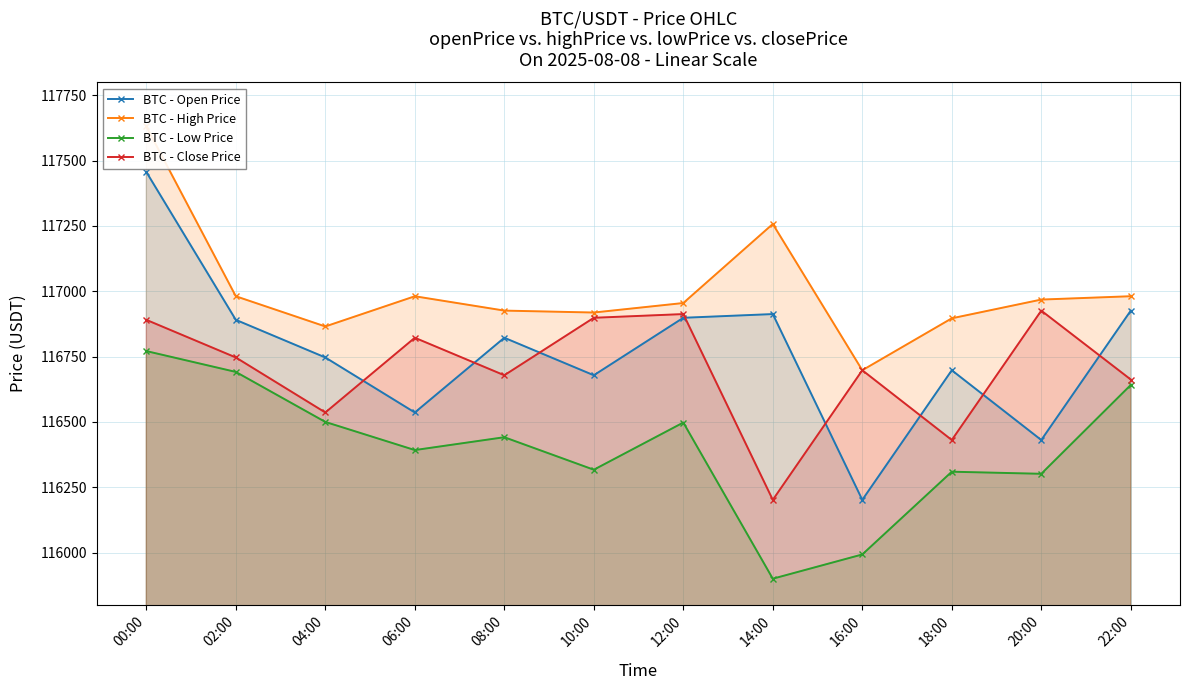

List the labels in order of BTC - Open Price value, largest first.

00:00, 22:00, 14:00, 12:00, 02:00, 08:00, 04:00, 18:00, 10:00, 06:00, 20:00, 16:00